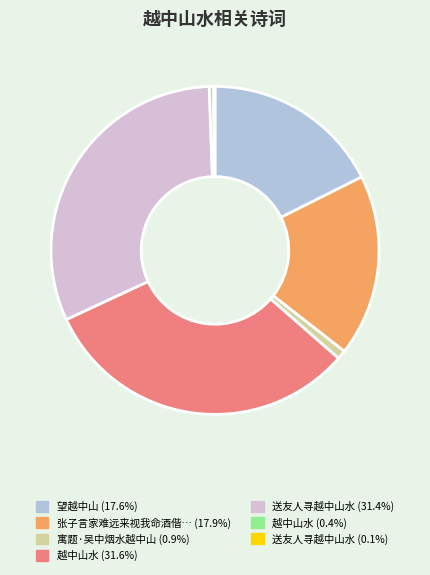

Is the sum of 张子言家难远来视我命酒偕… (17.9%) and 寓题·吴中烟水越中山 (0.9%) greater than half?

No